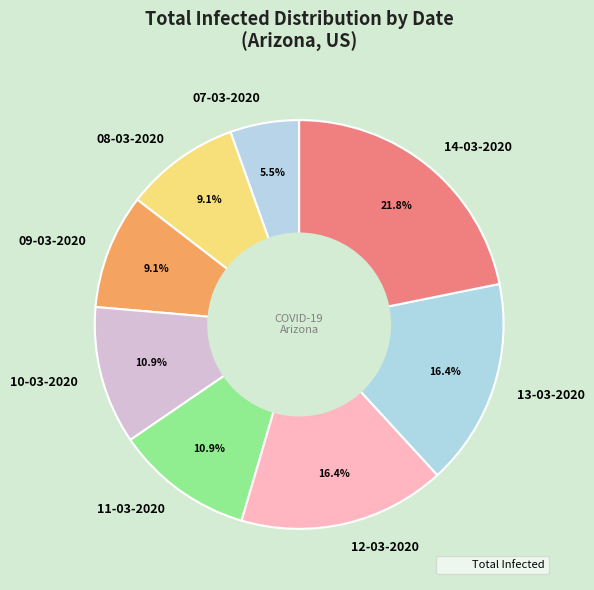

How much of the chart is everything except 12-03-2020?

83.6%